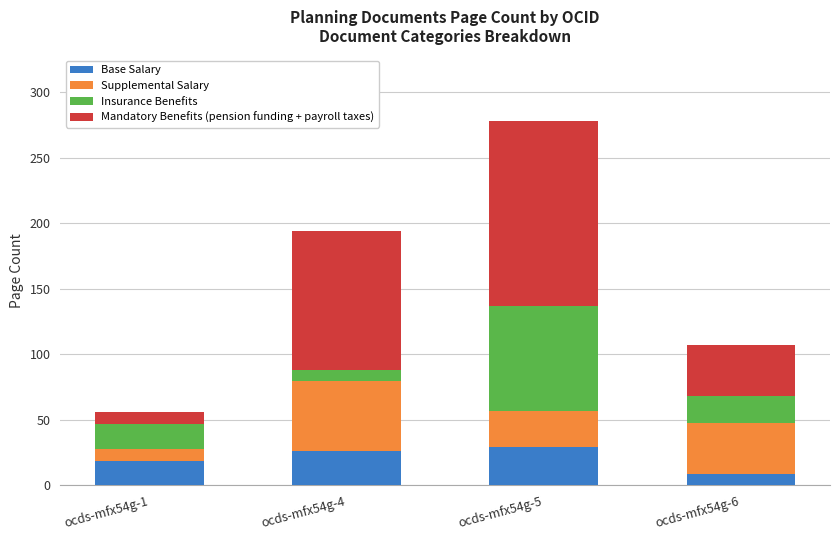

Are the bars horizontal?

No